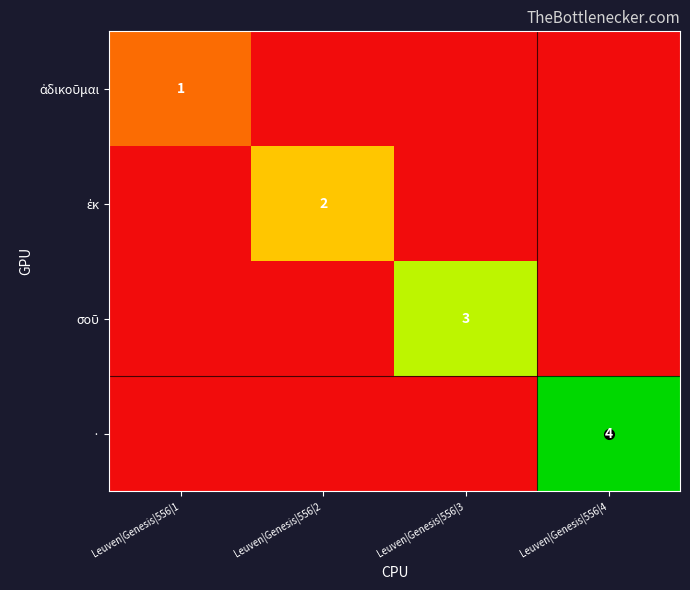

The · series shows 1 at Leuven|Genesis|556|4. True or false?

False